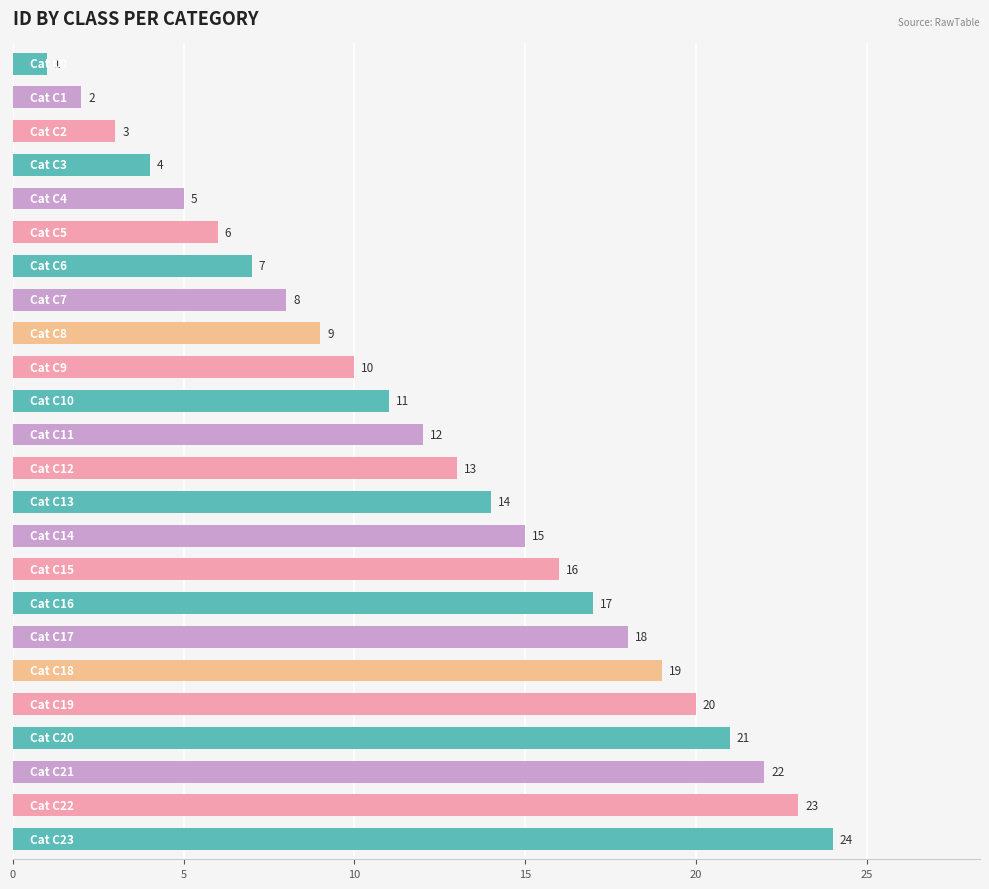

How many categories are shown in the chart?

24